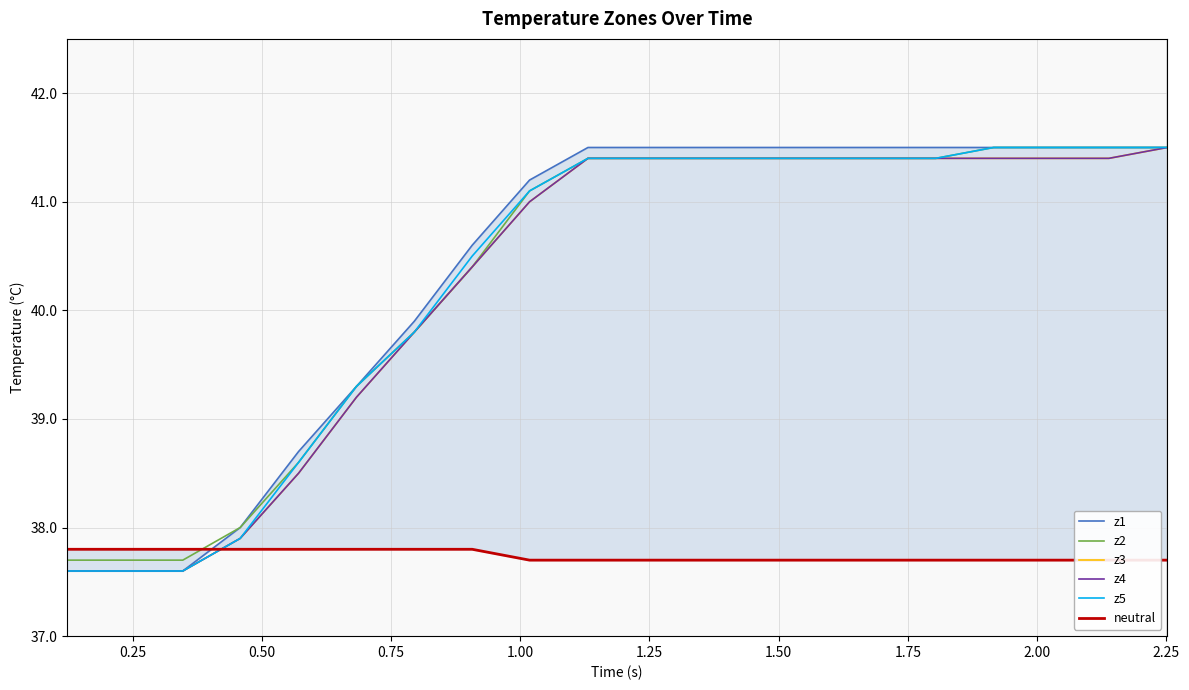

At how many categories does at least one series exceed 38?

16